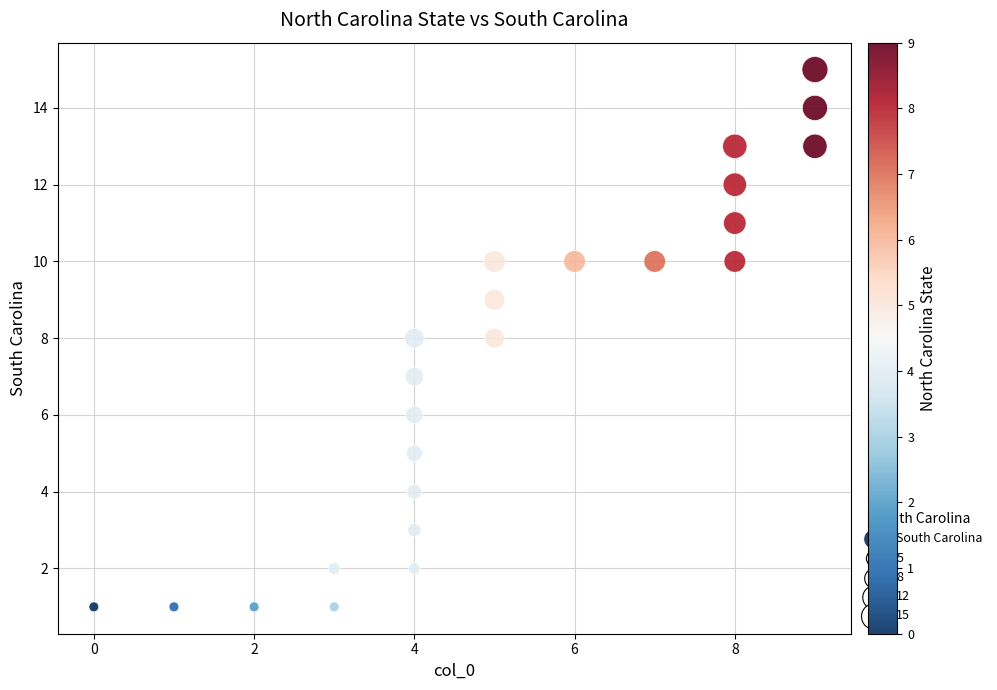

What is the range of X values (max minus min)?

9